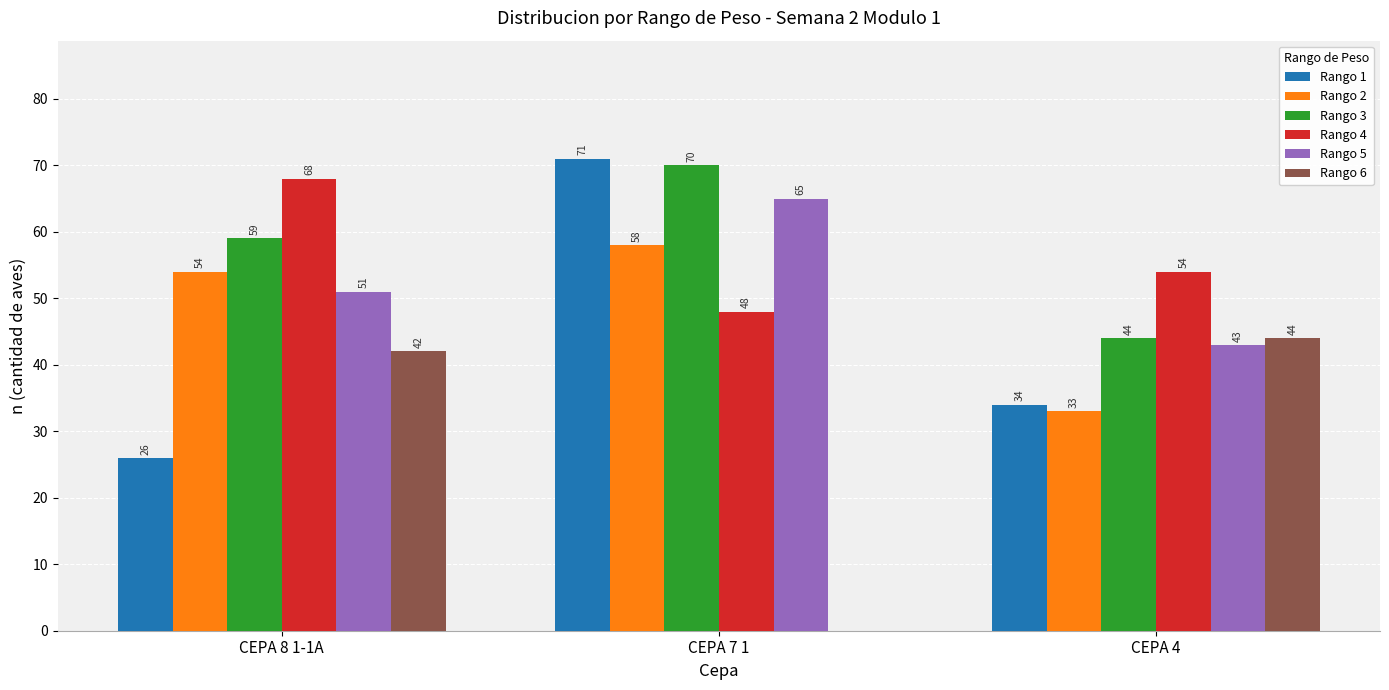

Between CEPA 7 1 and CEPA 4, which series saw the biggest shift?

Rango 6